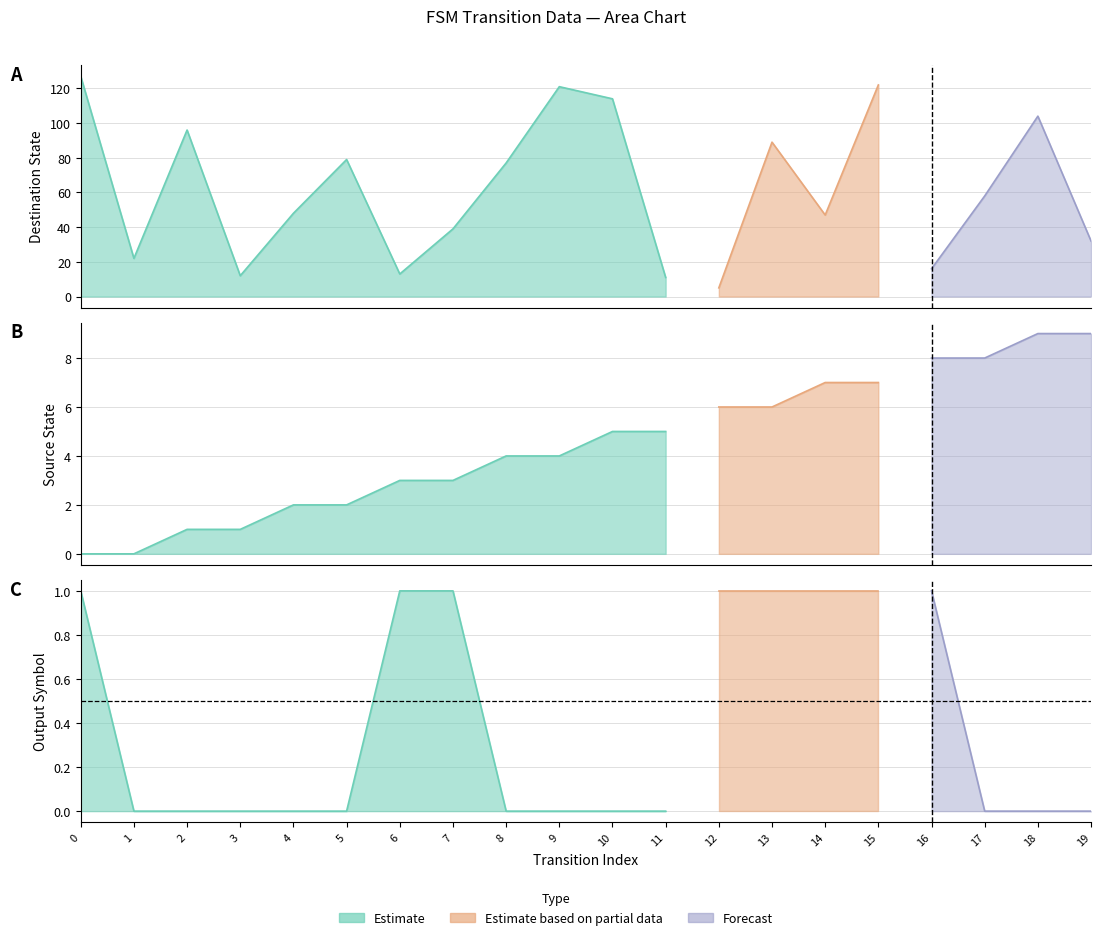

Between which two adjacent categories do destination_state and source_state first intersect?

11 and 12